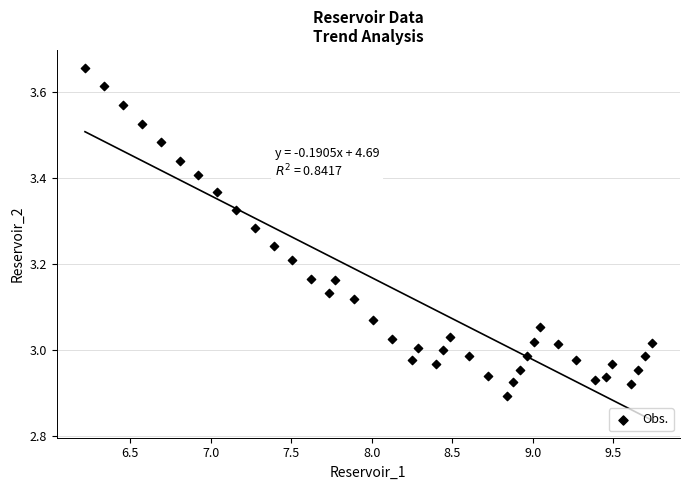

What is the range of Y values (max minus min)?

0.8